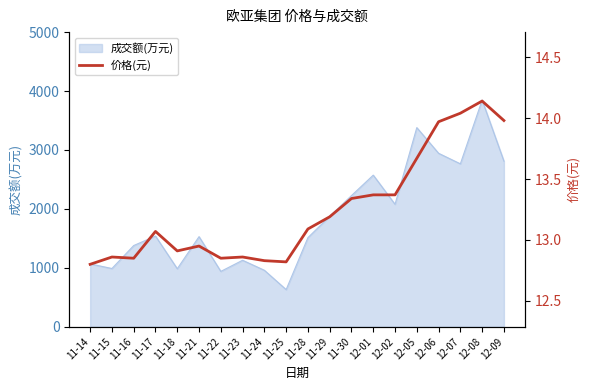

What is the label of the 10th point from the right?

11-28